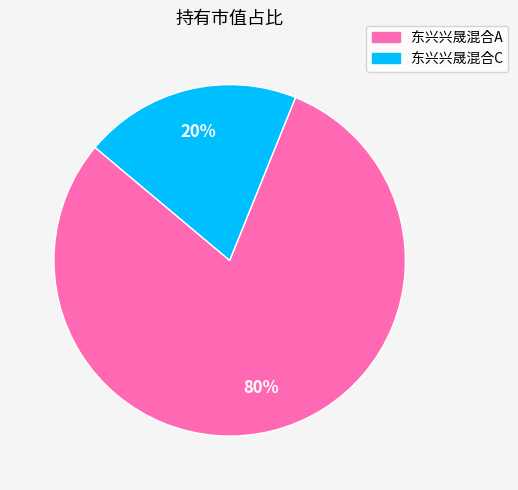

Which has a higher value, 东兴兴晟混合C or 东兴兴晟混合A?

东兴兴晟混合A